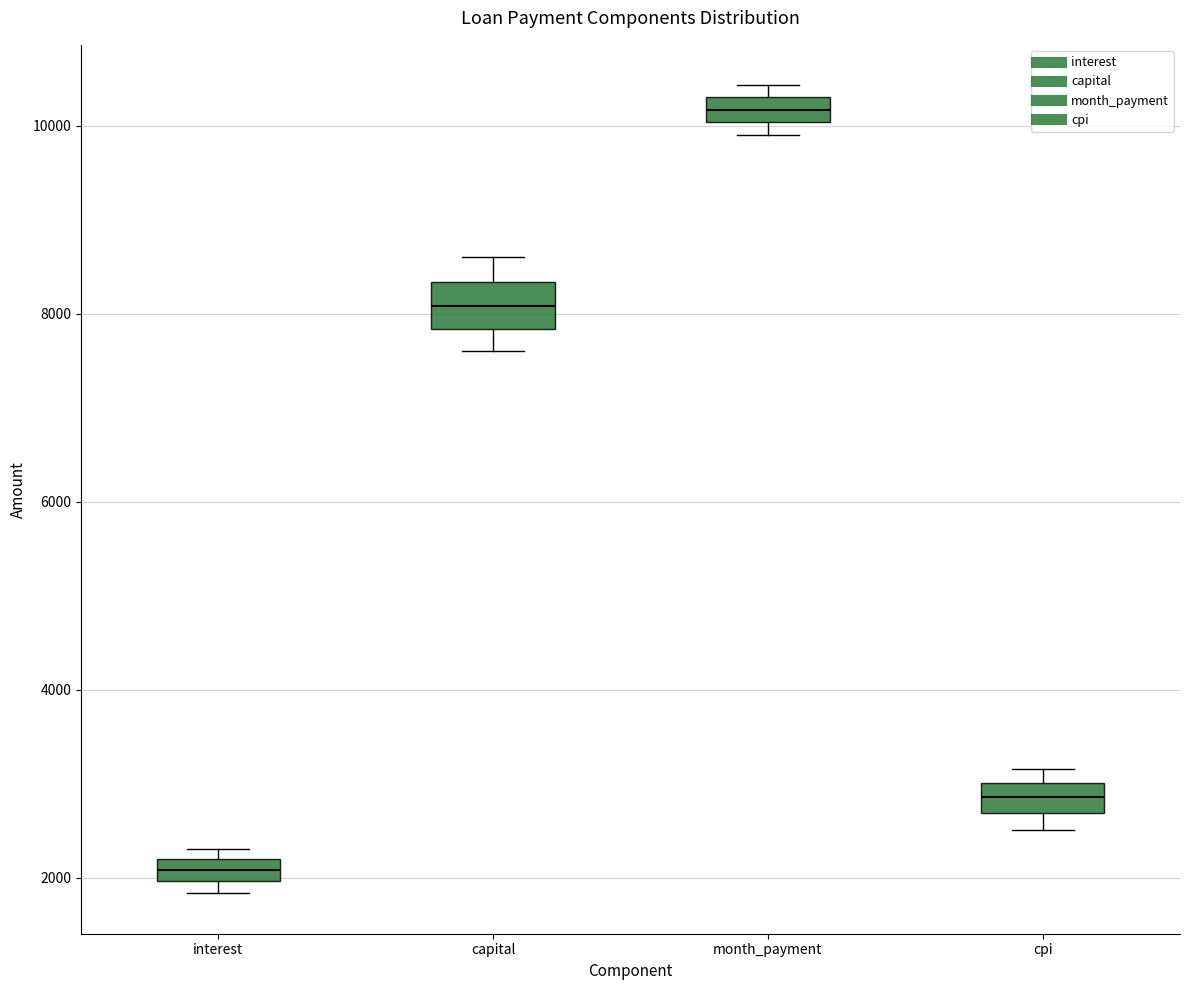

Which box's median line is the lowest?

interest